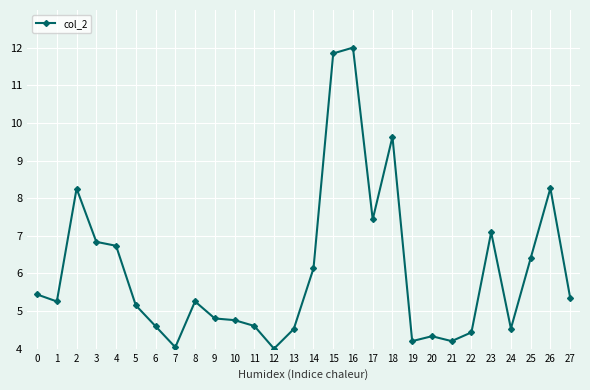

The chart shows a value of 5.3 at 1. True or false?

True